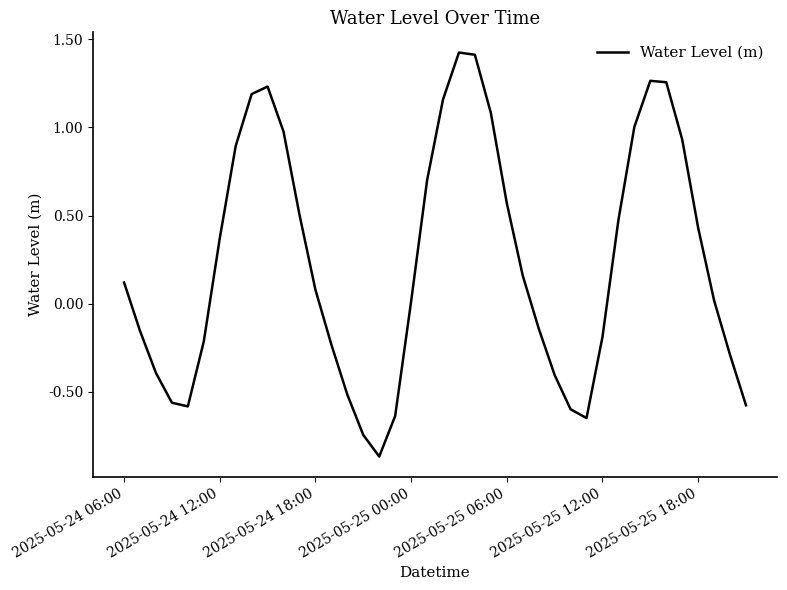

What is the greatest value displayed?

1.4